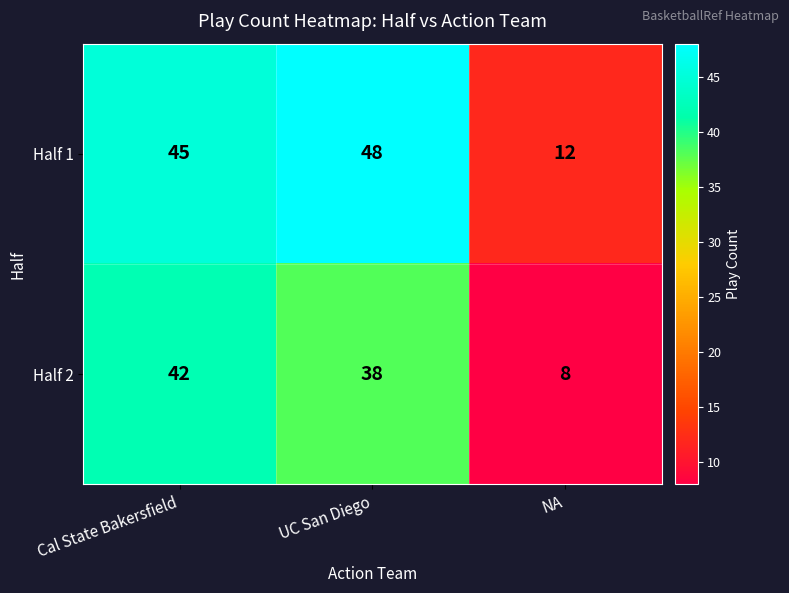

Rank the series by their average value, from highest to lowest.

Half 1, Half 2